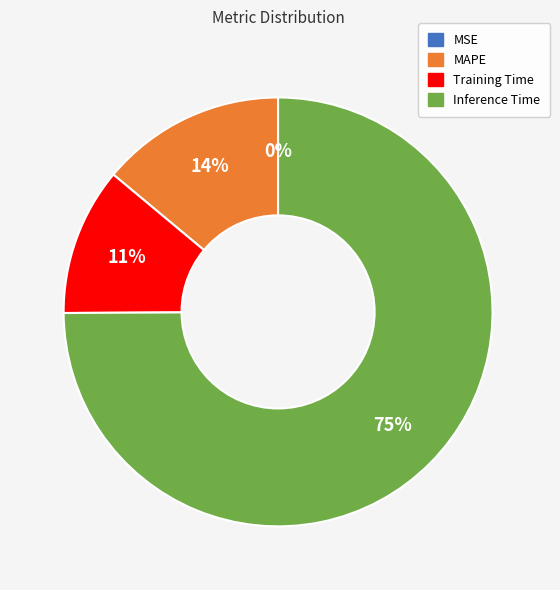

Is the sum of Training Time and Inference Time greater than half?

Yes